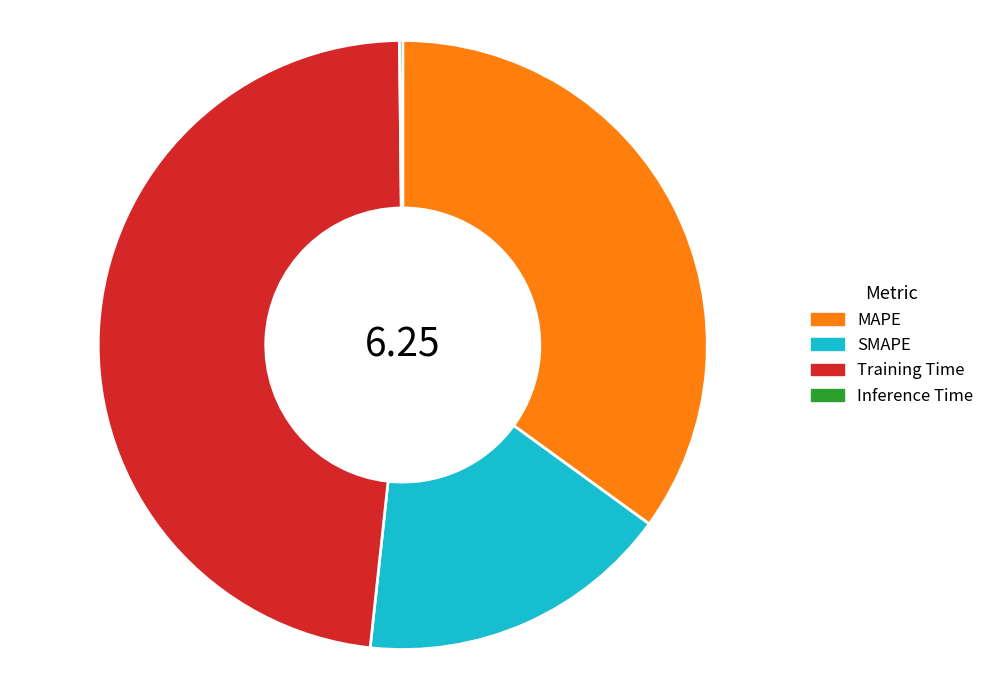

What is the largest slice in the pie chart?

Training Time